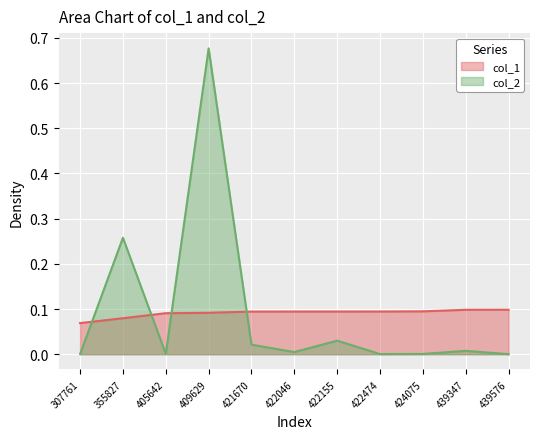

How many lines are shown in the chart?

2